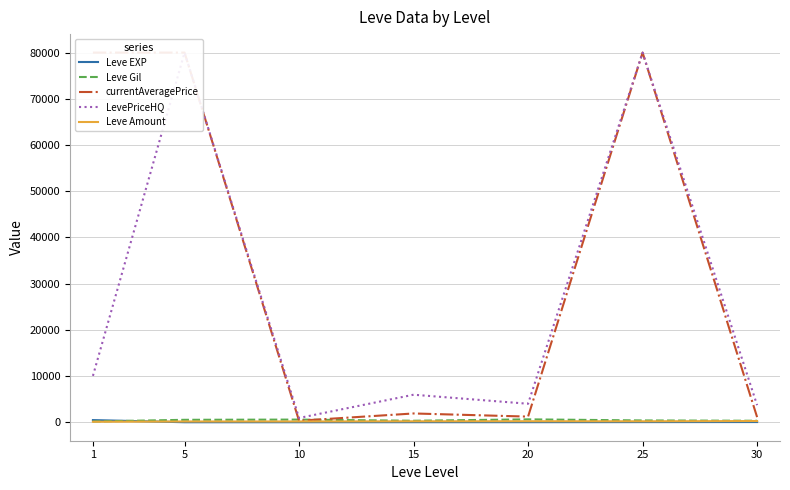

Which category has the lowest value across all series?

5